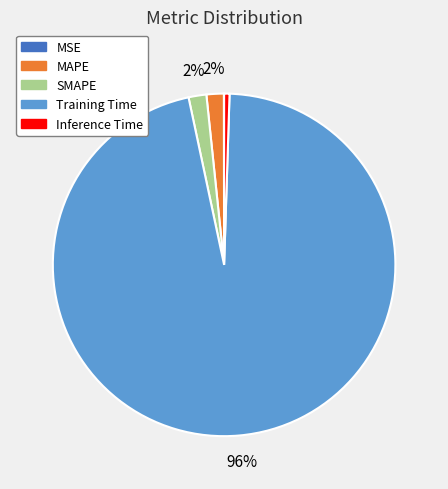

To the nearest percent, what percentage of the pie is MAPE?

2%